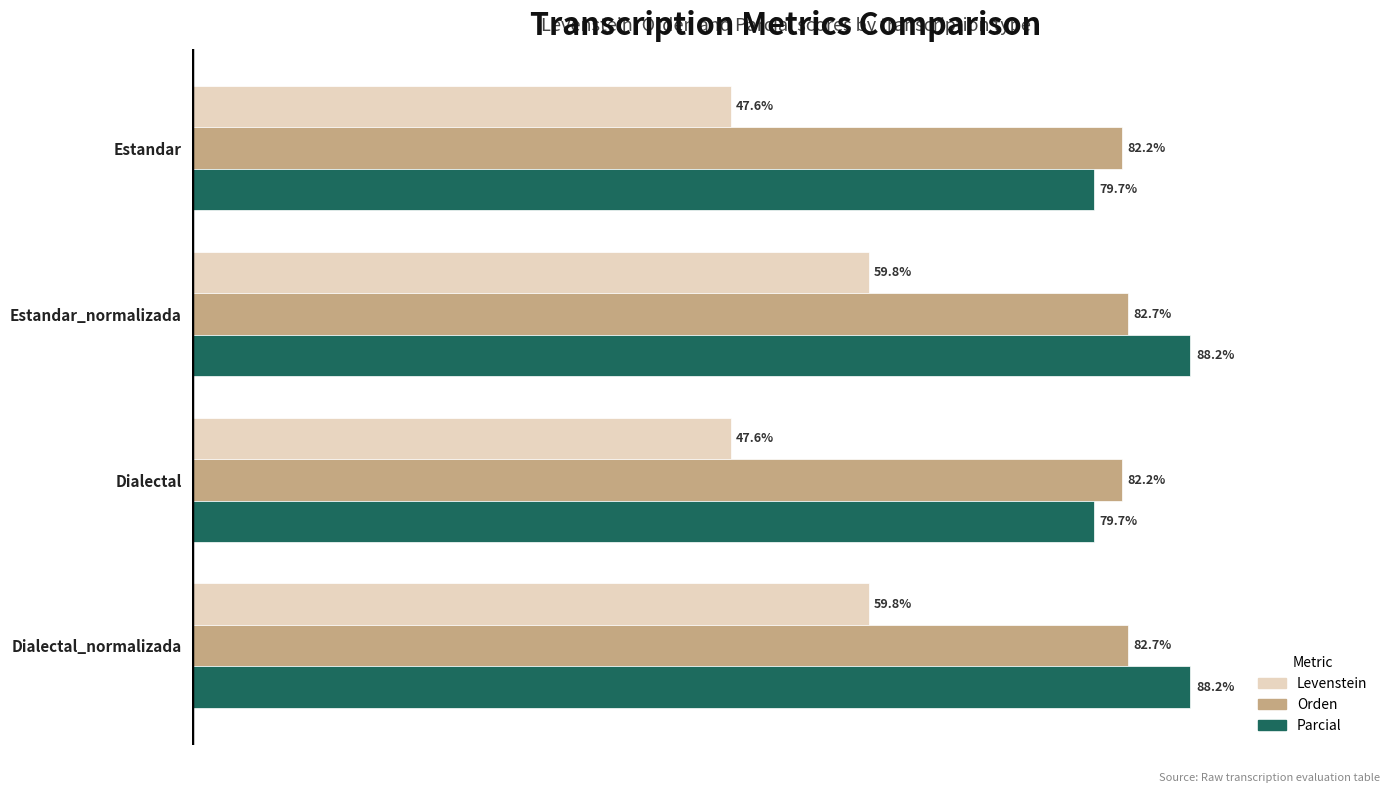

Rank the series by their maximum value, from highest to lowest.

Parcial, Orden, Levenstein